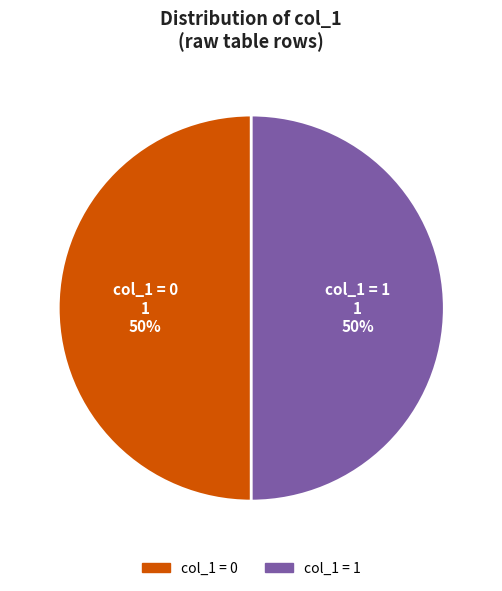

Is it true that col_1 = 1 is 57% of the pie?

False